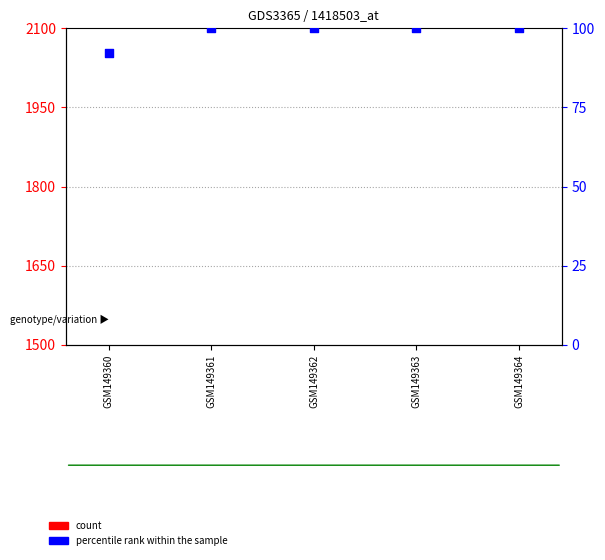

Which series reaches the maximum Y coordinate?

percentile rank within the sample